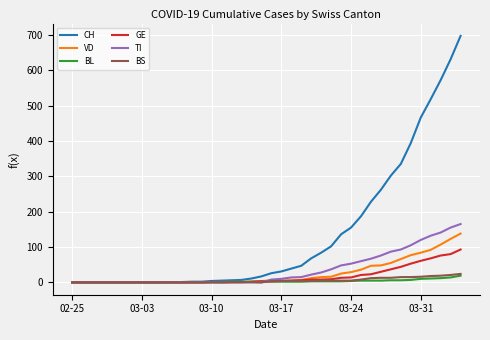

What is the difference between the maximum and minimum values in the GE series?

93